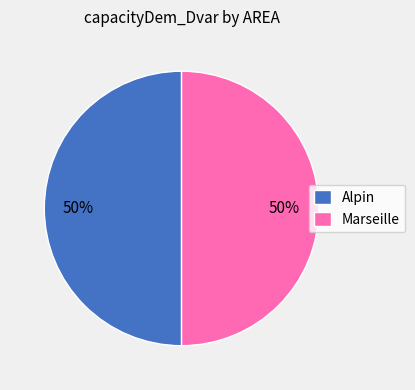

What percentage is the Alpin slice, to the nearest percent?

50%